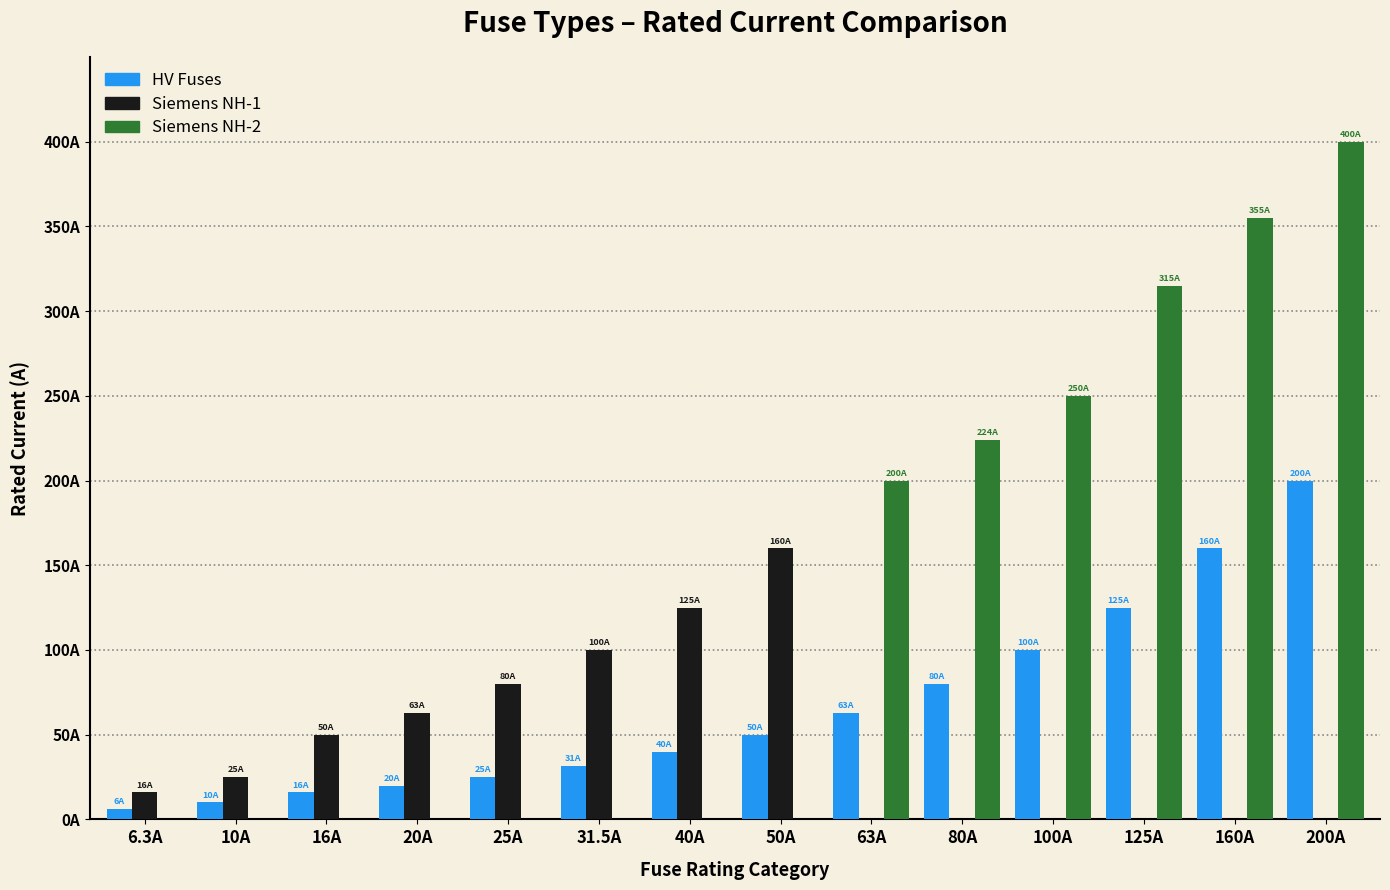

At which label is Siemens NH-1 closest to 80?

25A